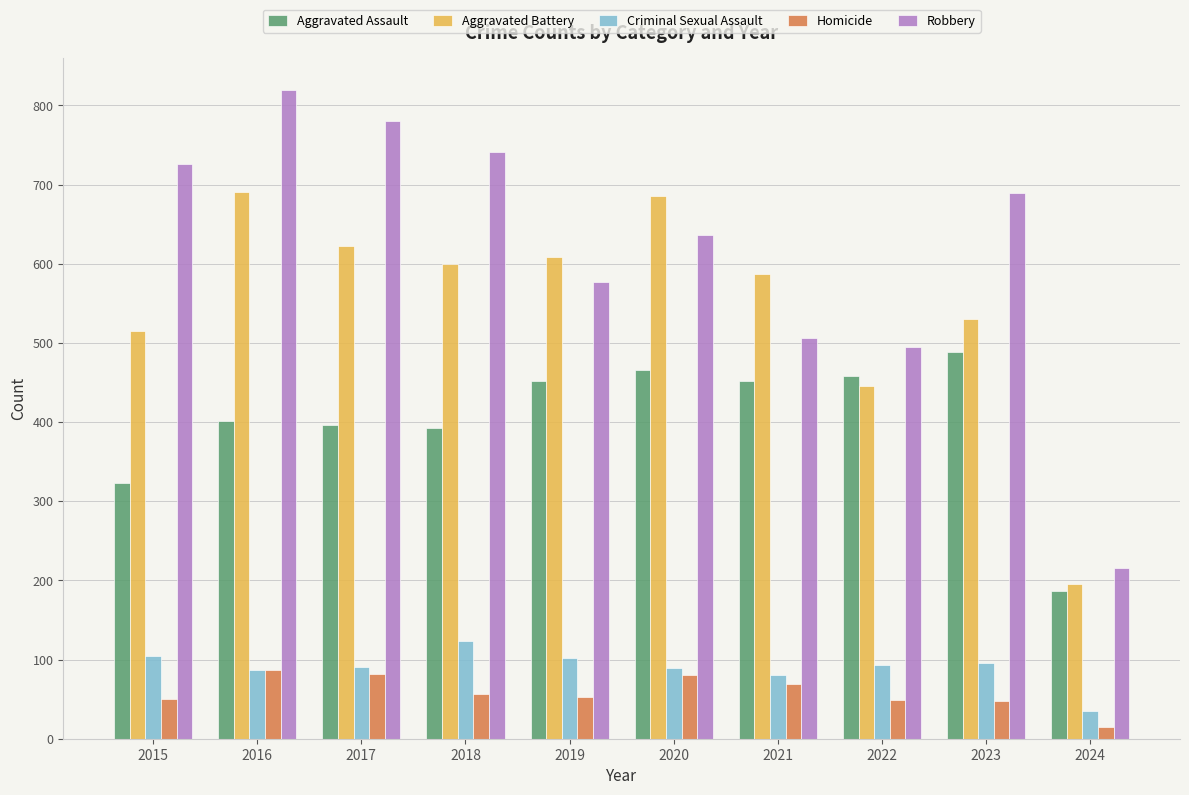

What is the maximum value shown in the chart?

819